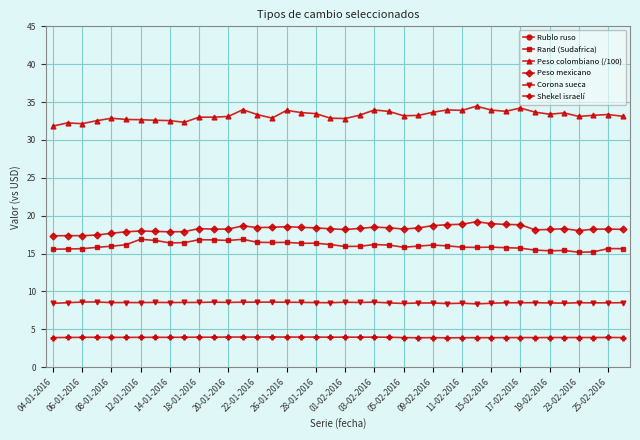

The Rand (Sudafrica) series shows 15.6 at 04-01-2016. True or false?

True